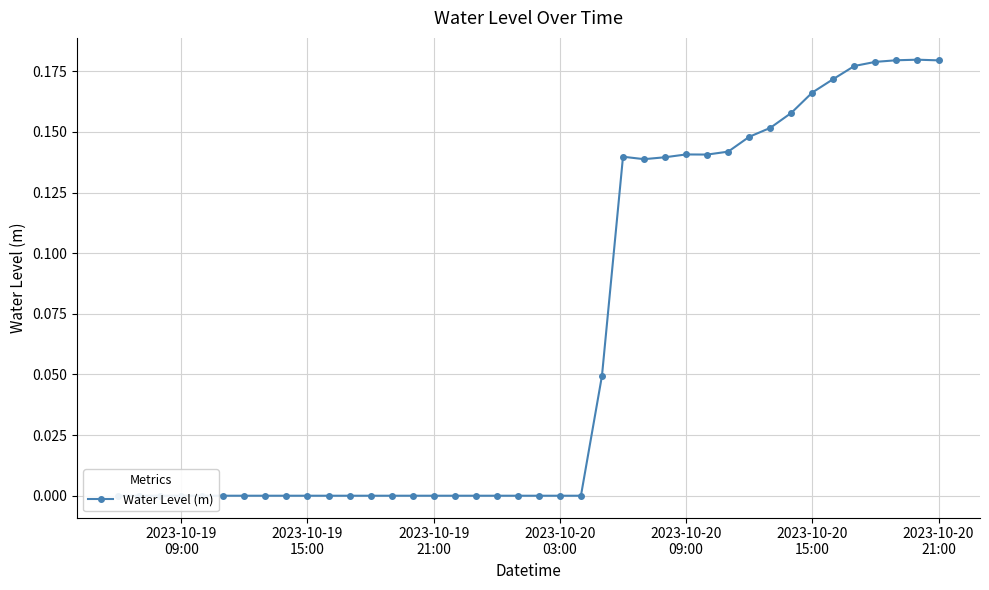

What is the sum of all values?

2.6